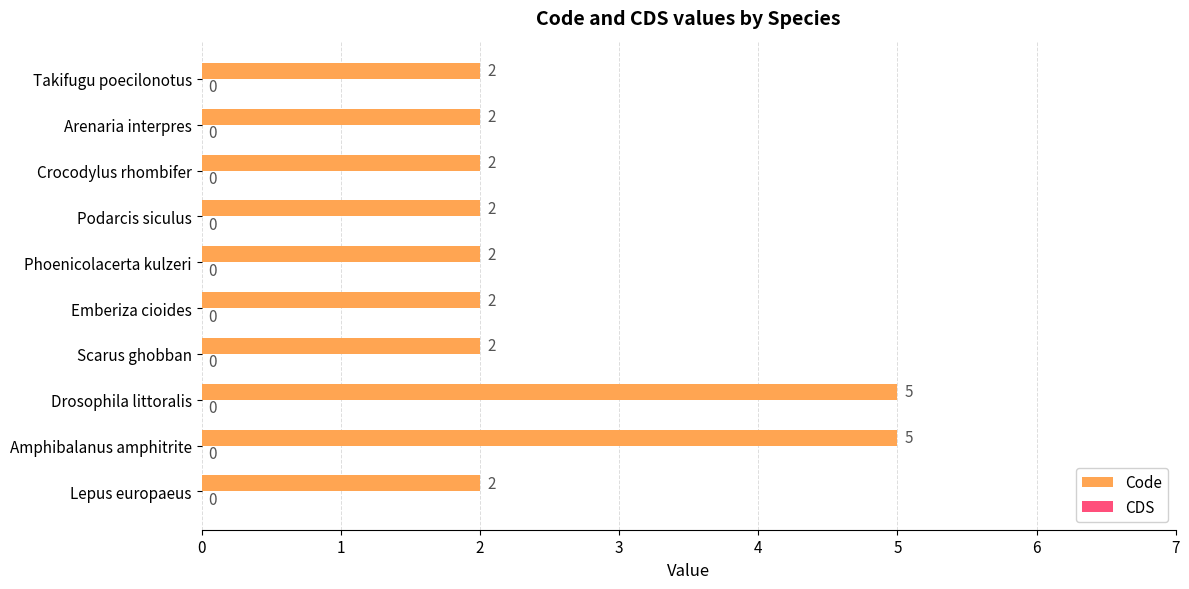

What is the sum of the values at Phoenicolacerta kulzeri and Takifugu poecilonotus?

4